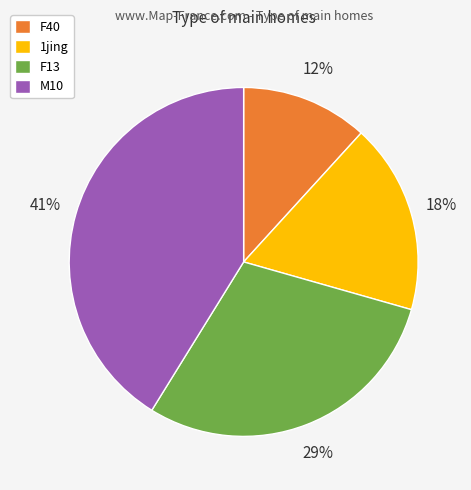

To the nearest percent, what is the average slice percentage?

25%